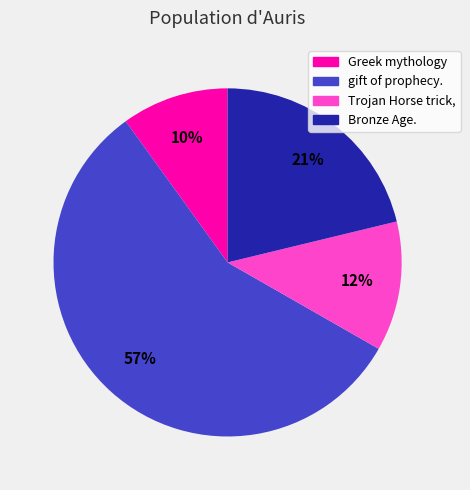

Combined, do Greek mythology and gift of prophecy. account for over 50%?

Yes